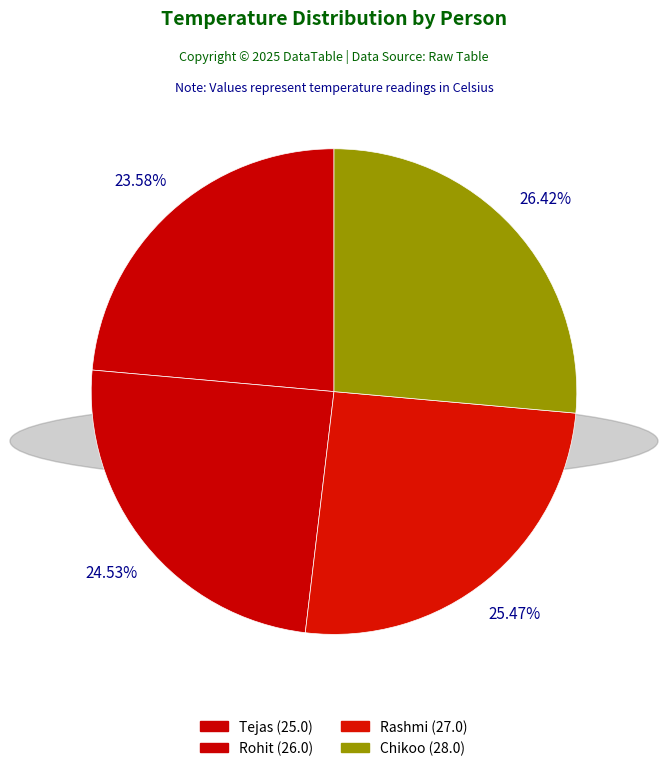

To the nearest percent, what is the difference between the largest and smallest slice percentages?

3%